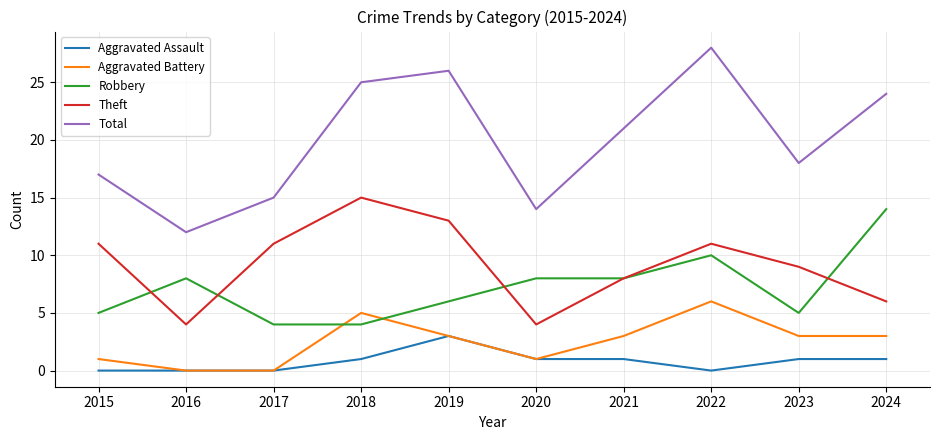

True or false: Aggravated Assault and Total cross at least once.

False